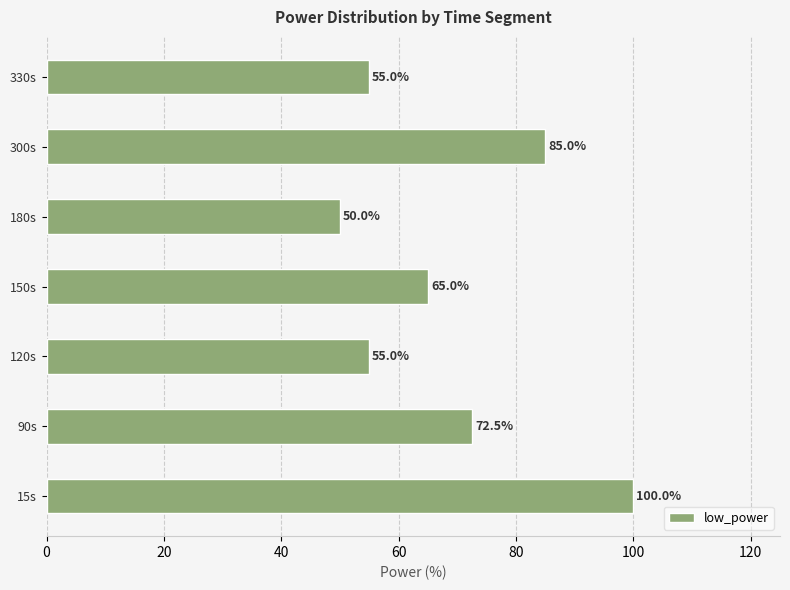

Between 120s and 180s, which is larger?

120s